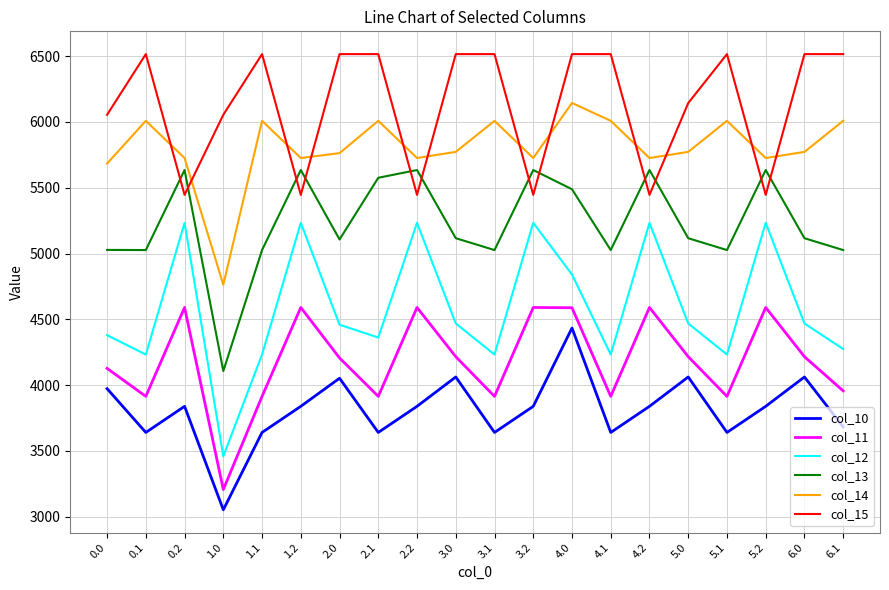

The col_13 series shows 5488.5 at 4.0. True or false?

True